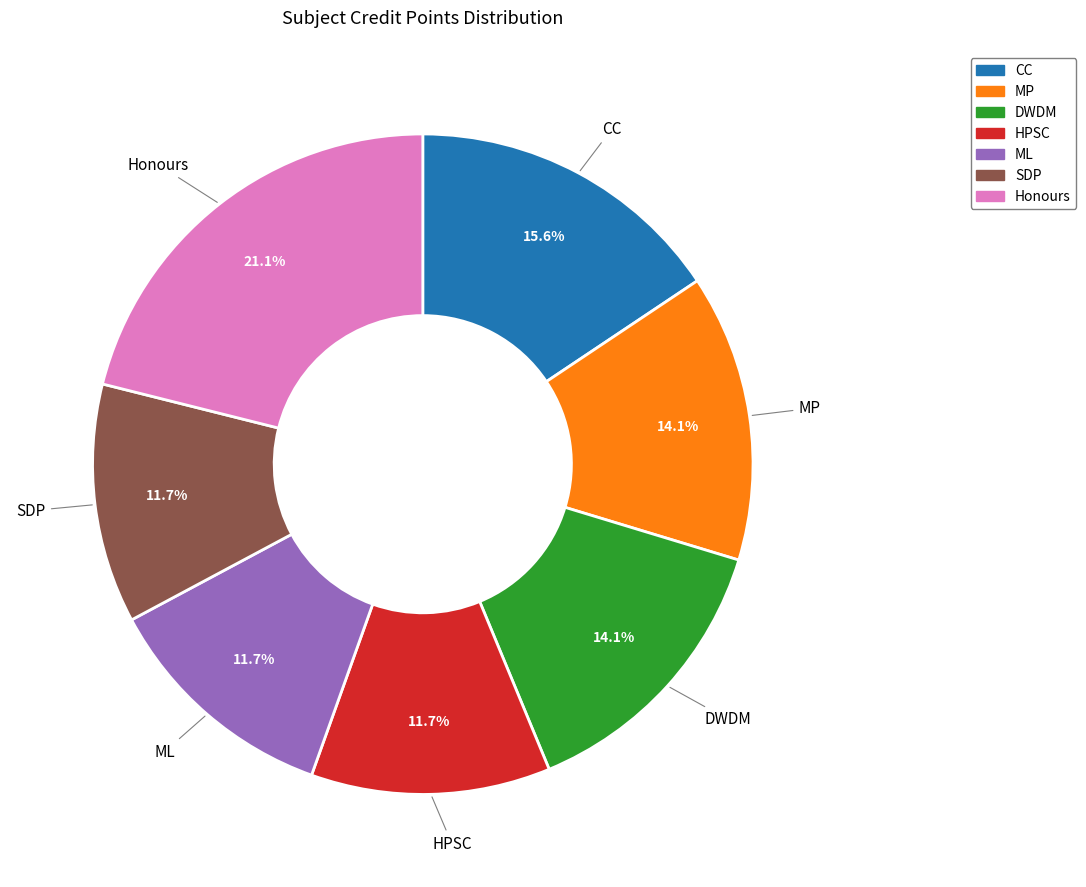

Does CC represent more than half of the total?

No